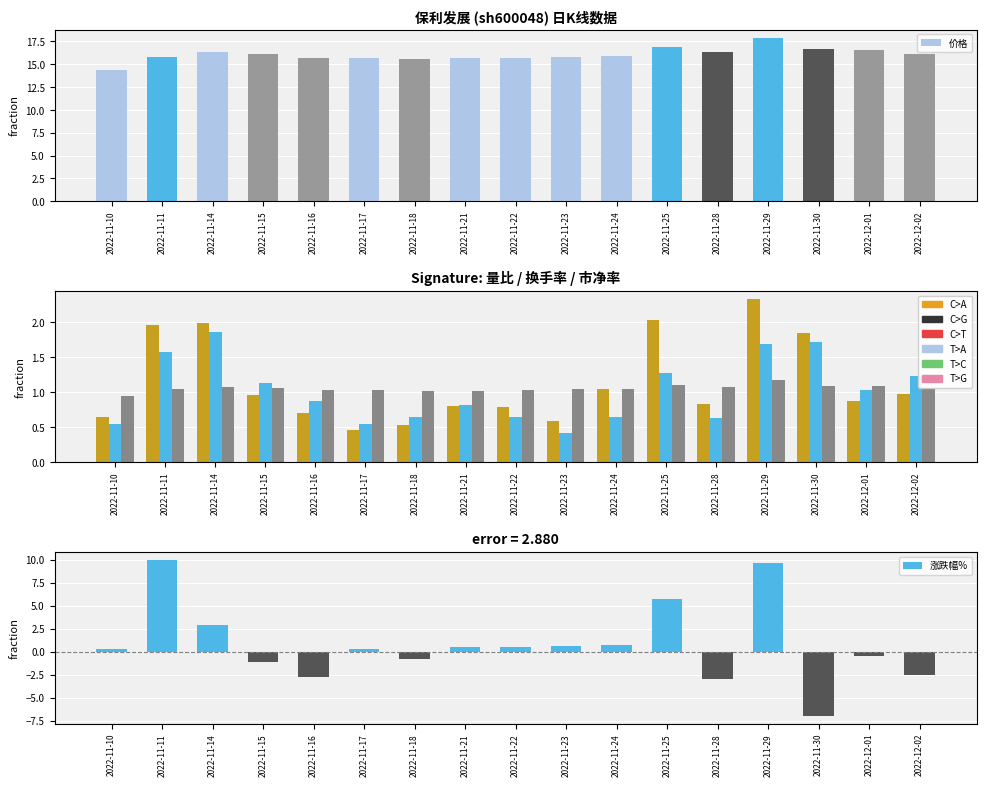

At which category is the sum across all series the highest?

2022-11-29